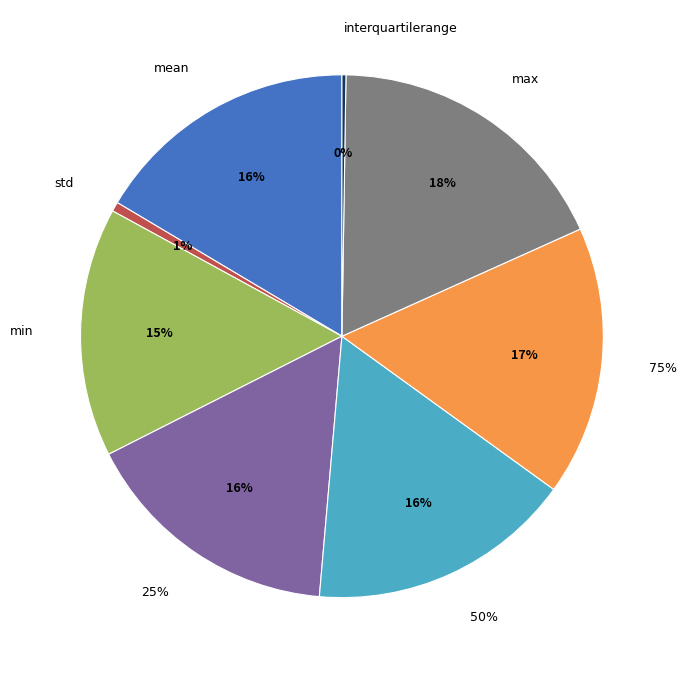

Is there any slice that represents more than half of the pie?

No